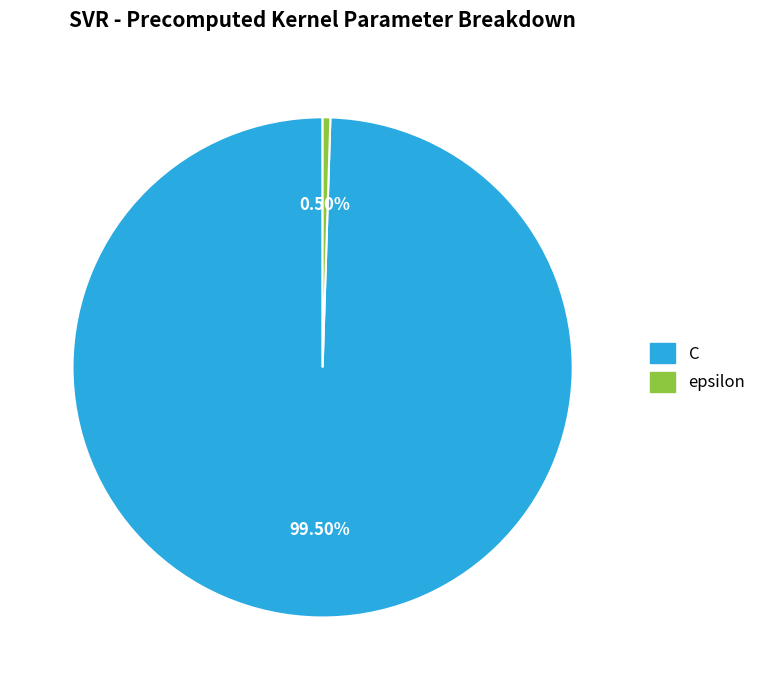

Rank the categories by value from lowest to highest.

epsilon, C